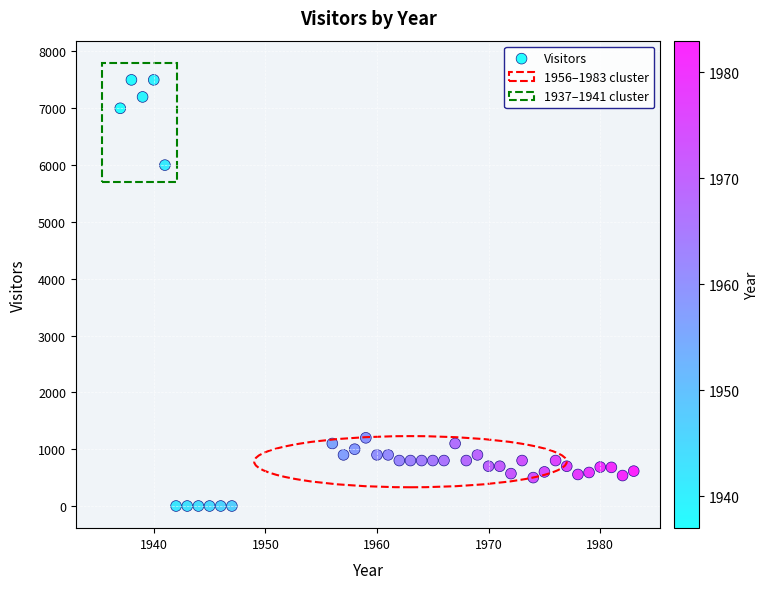

What Y value in the scatter plot is closest to 3750?

6000